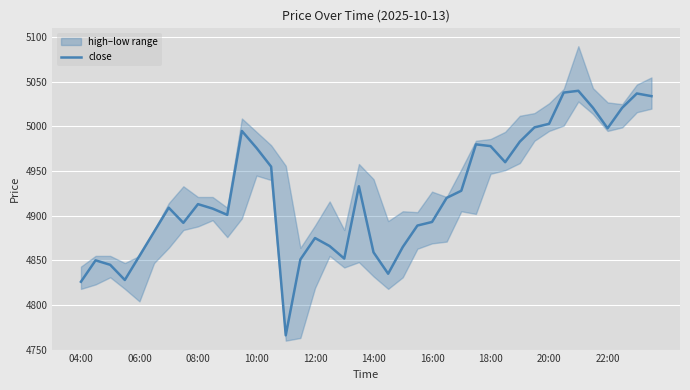

Reading right to left, transcribe all the data shown in this chart.

5034	5037	5021	4998	5021	5040	5038	5003	4999	4983	4960	4978	4980	4928	4920	4893	4889	4865	4835	4859	4933	4852	4866	4875	4851	4766	4955	4976	4995	4901	4908	4913	4892	4909	4882	4855	4828	4845	4850	4826